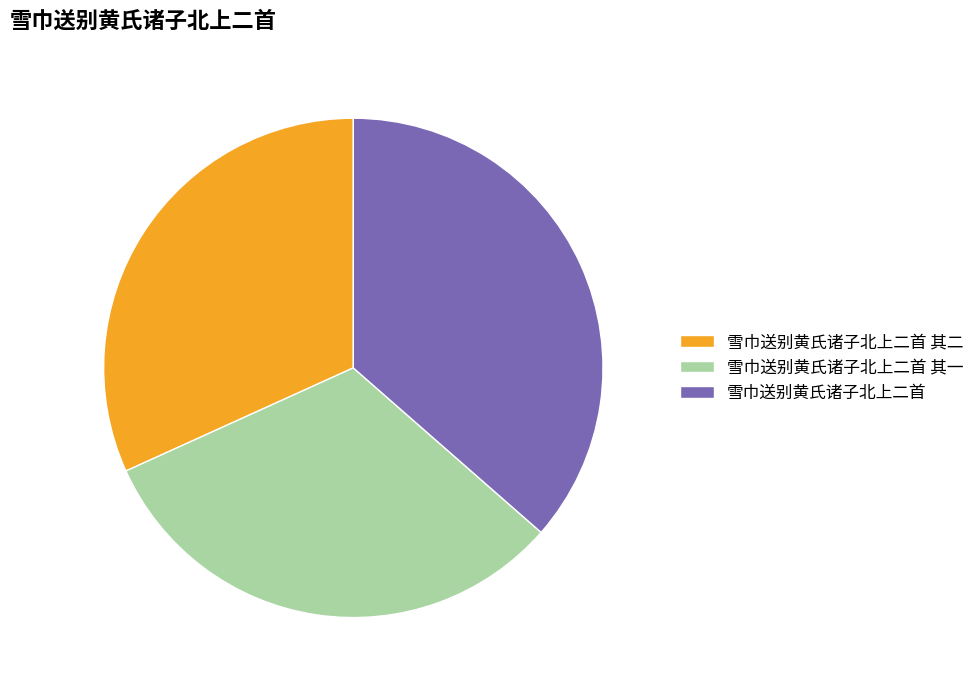

To the nearest percent, what is the difference between the 雪巾送别黄氏诸子北上二首 其一 and 雪巾送别黄氏诸子北上二首 slice percentages?

5%